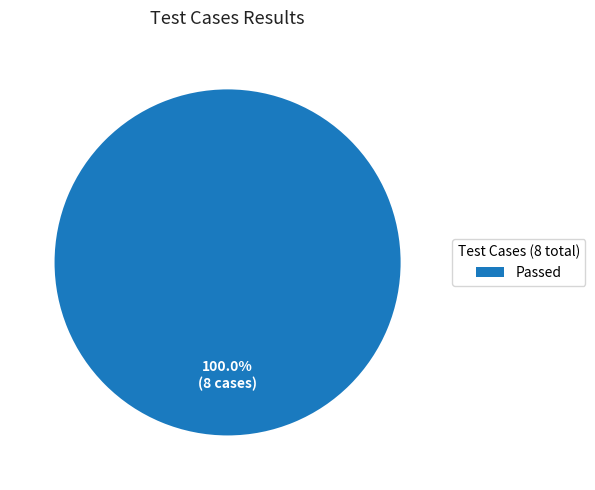

Is there a majority slice in this chart?

Yes